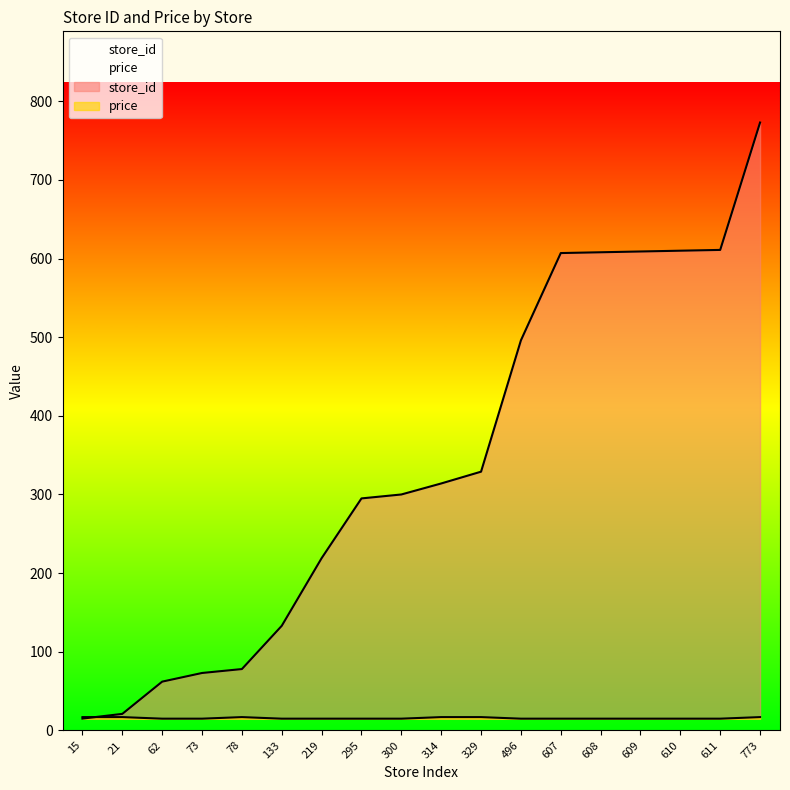

Between 295 and 62, which is larger?

295